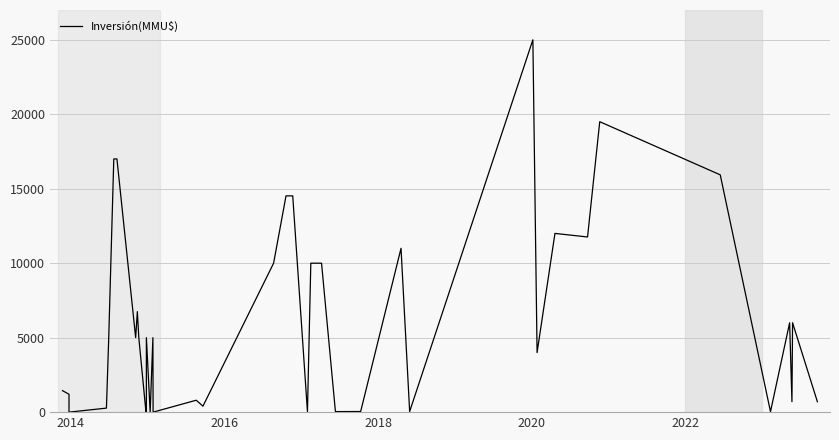

True or false: the data has more than 0 interior local peaks.

True